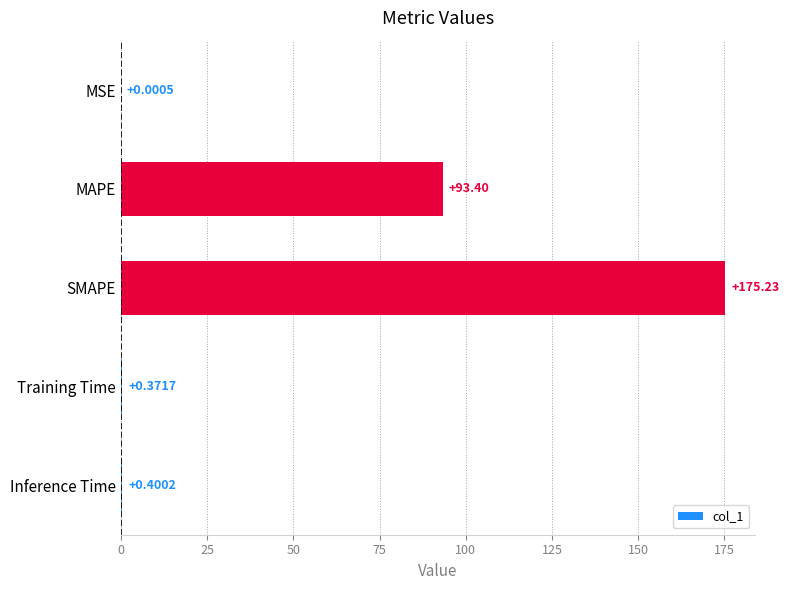

Where is the data nearest to the value 87?

MAPE